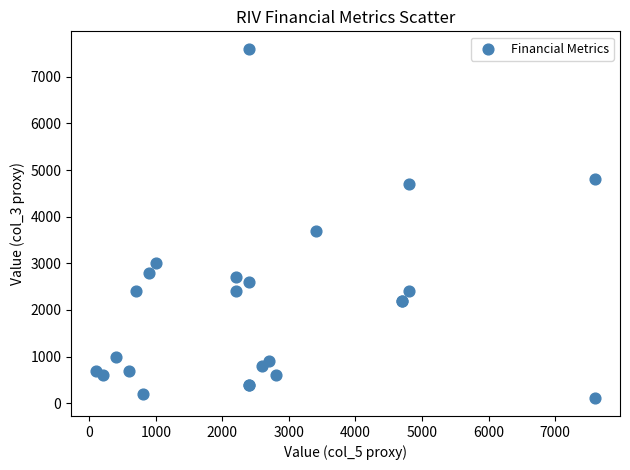

What Y value in the scatter plot is closest to 3850?

3700